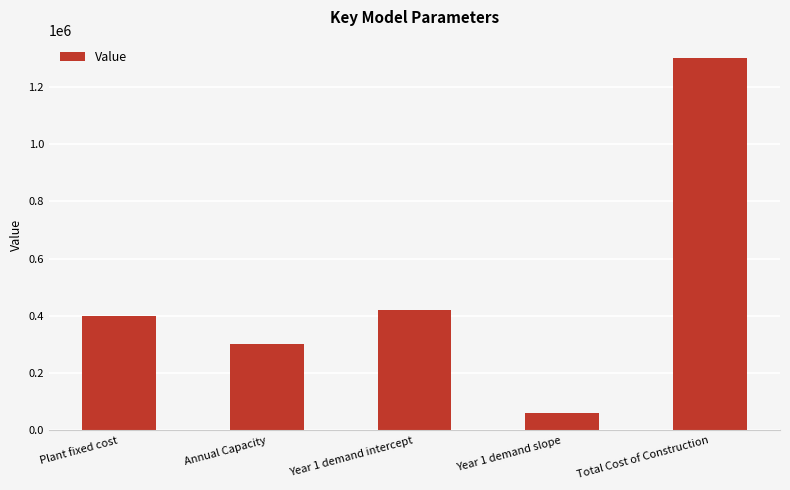

Rank the categories by value from lowest to highest.

Year 1 demand slope, Annual Capacity, Plant fixed cost, Year 1 demand intercept, Total Cost of Construction